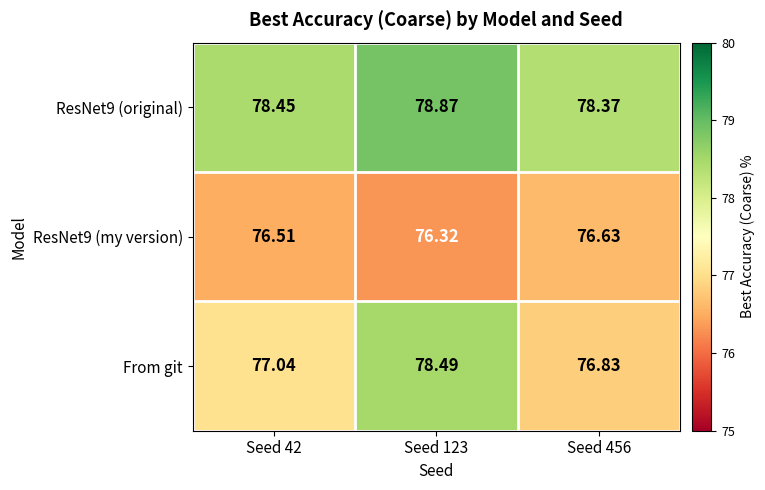

What is the minimum value shown in the chart?

76.3